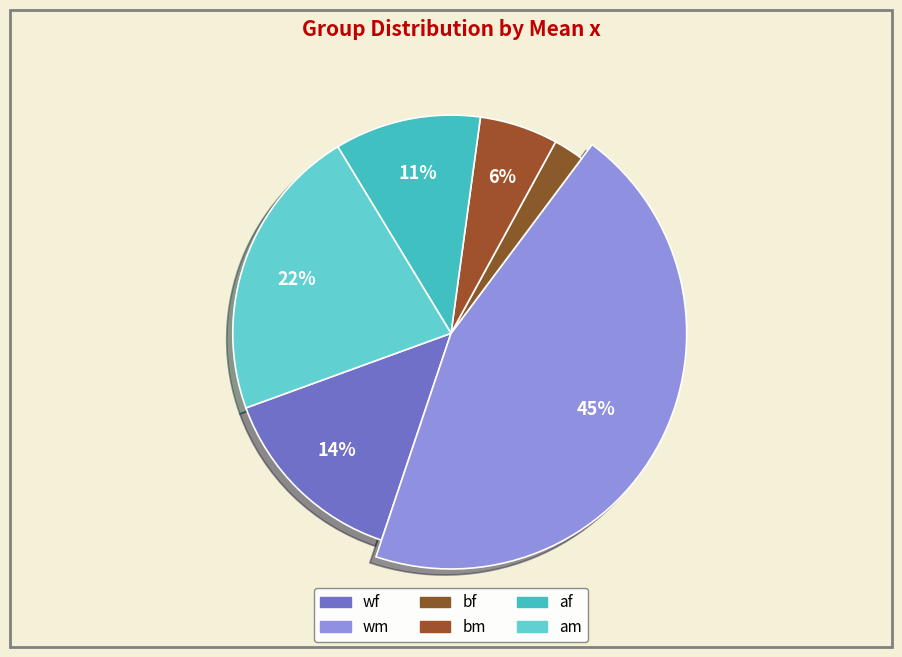

What is the largest slice in the pie chart?

wm